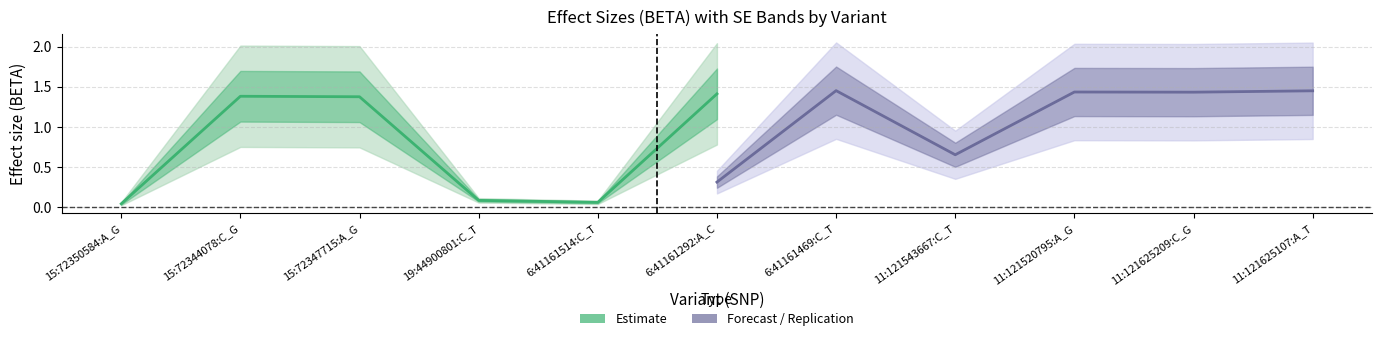

How many interior local peaks does the Estimate series have?

1